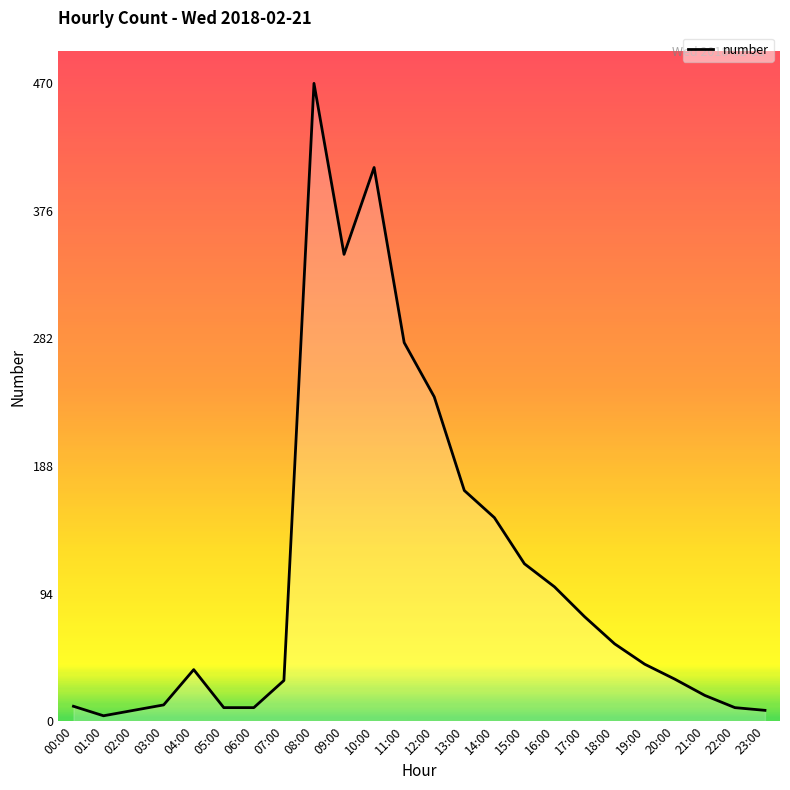

Which has a higher value, 14:00 or 18:00?

14:00